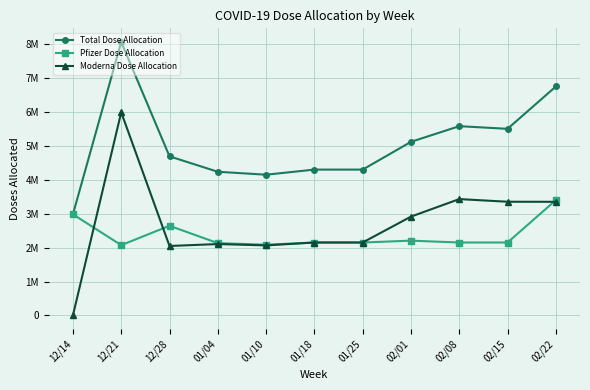

Is this an area chart (filled region under the line)?

No